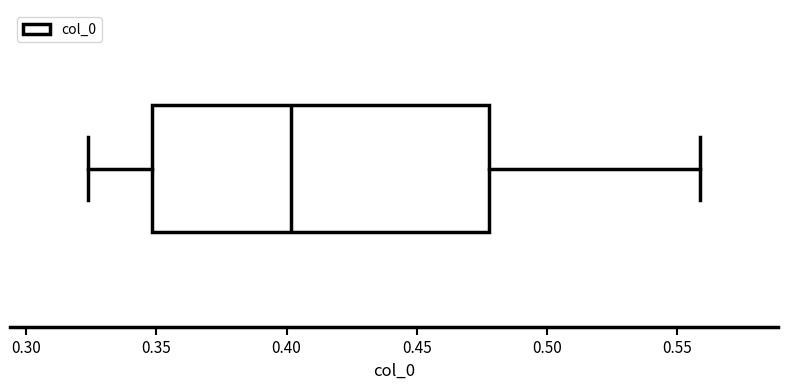

Read this box plot against the x-axis: the position of the median line, the range covered by the box, and the ends of both whiskers. The values are not printed on the chart, so give them approximately, as read against the axis.

median 0.400, box 0.350 to 0.480, whiskers 0.325 to 0.560